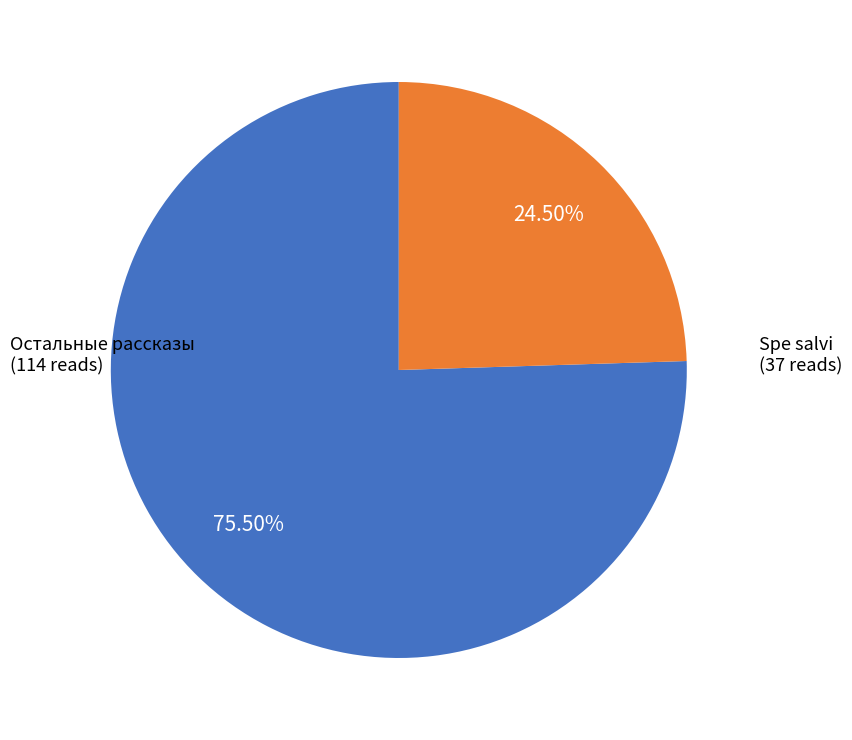

Which slice is the smallest?

Spe salvi (37 reads)